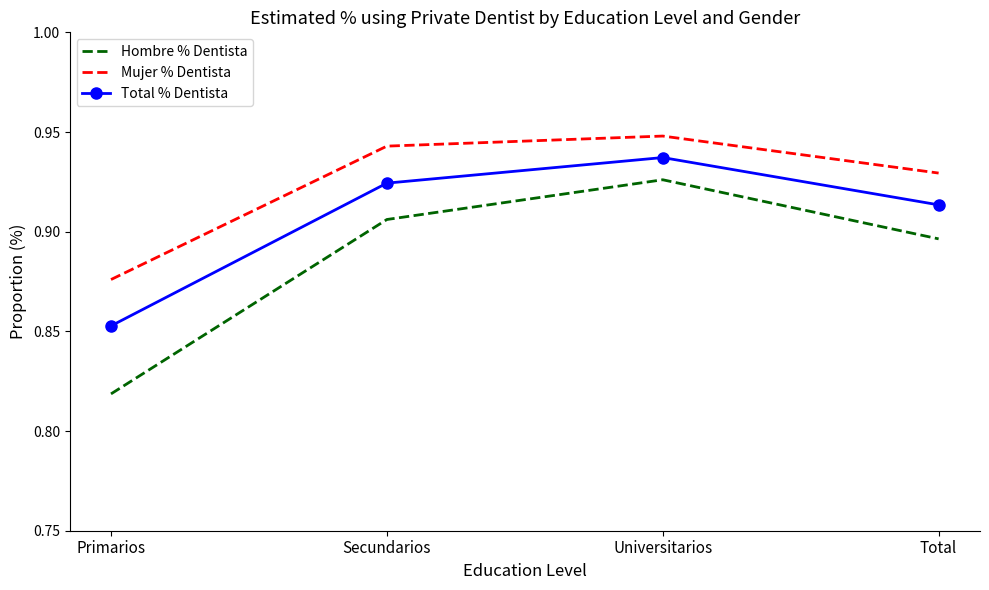

Count the Hombre % Dentista values in the range 0 to 1.

4